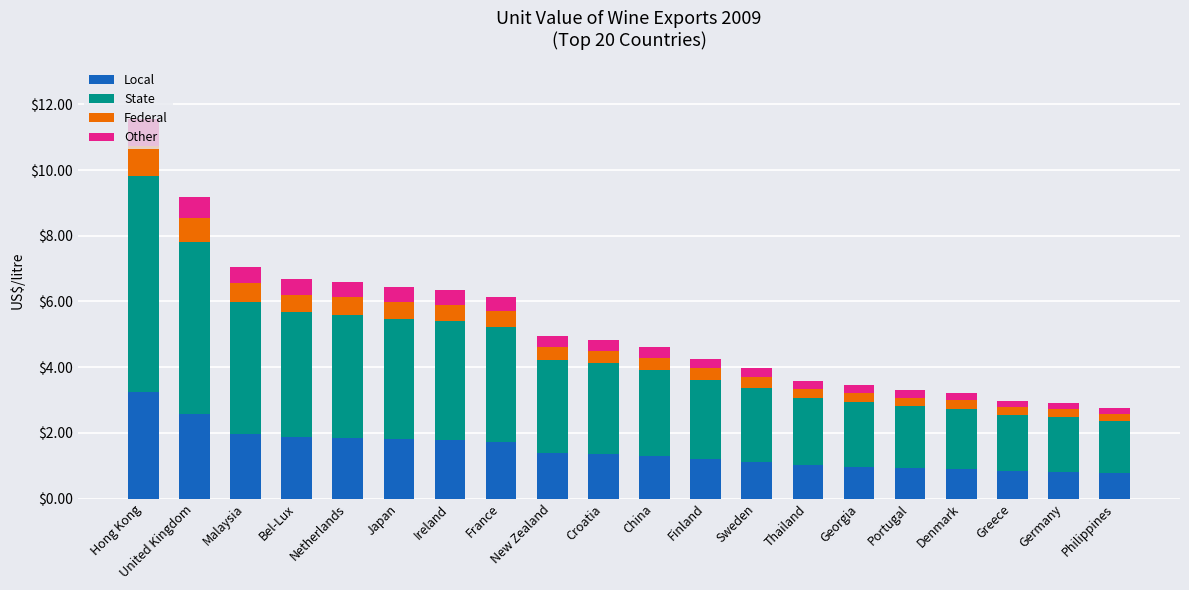

What is the total value across all series at China?

4.6